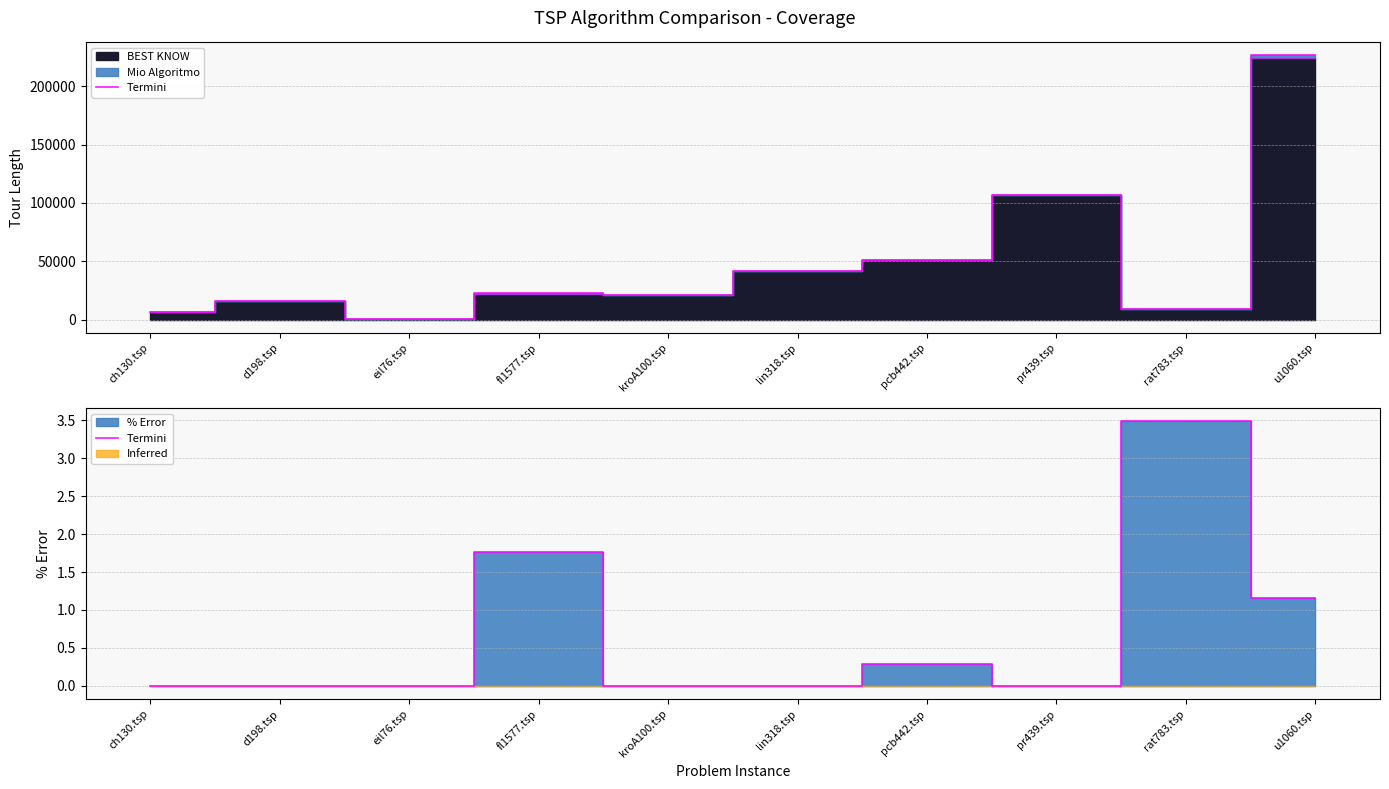

Which has a higher value, kroA100.tsp or ch130.tsp?

kroA100.tsp